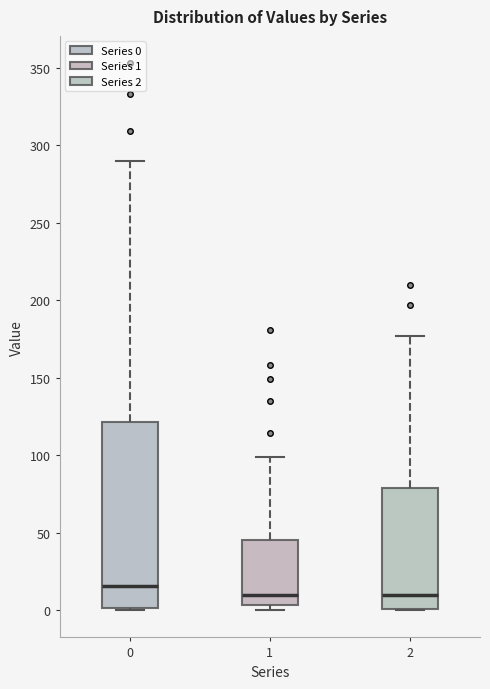

Reading left to right, transcribe this box plot: for each box, give where its median line is, the range the box spans, and where its two whiskers end, as read against the y-axis. The values are not printed on the chart, so give them approximately, as read against the axis.

0: median 15, box 0 to 120, whiskers 0 to 290
1: median 10, box 5 to 45, whiskers 0 to 100
2: median 10, box 0 to 80, whiskers 0 to 175